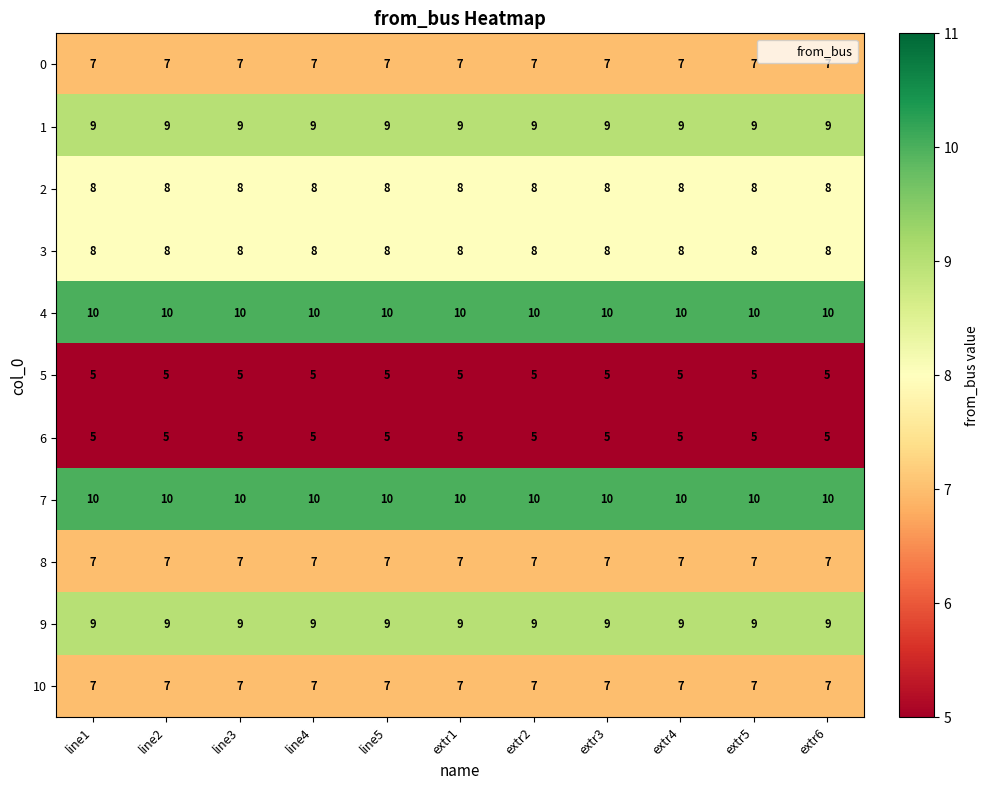

What is the difference between the highest and lowest values at line2?

5